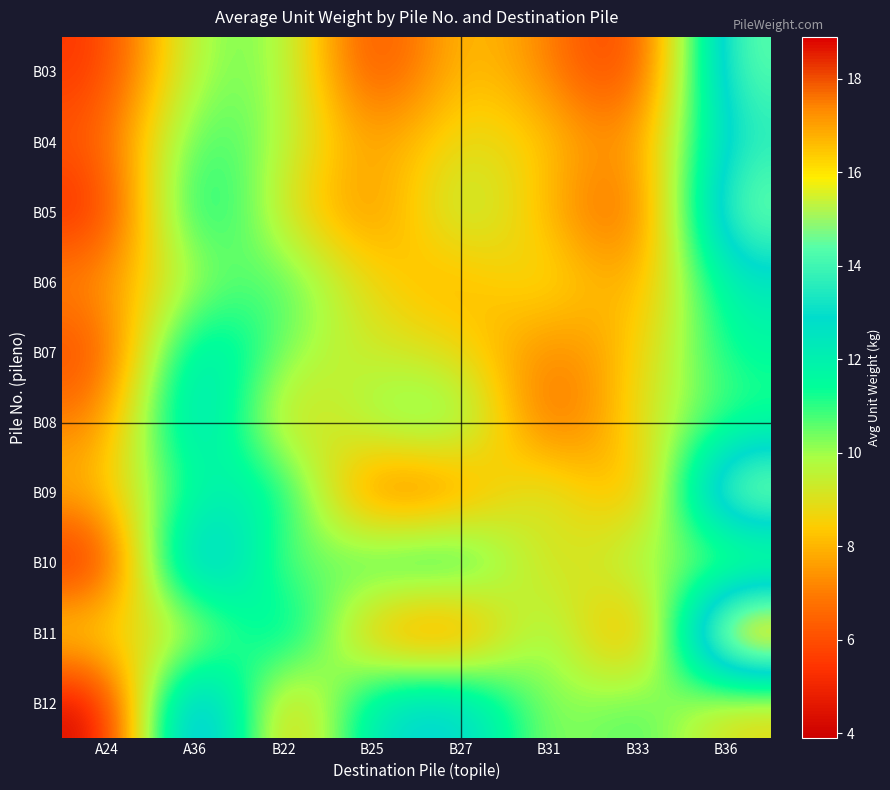

At B27, list the series in order from smallest to largest.

B11, B09, B06, B03, B07, B04, B05, B08, B10, B12